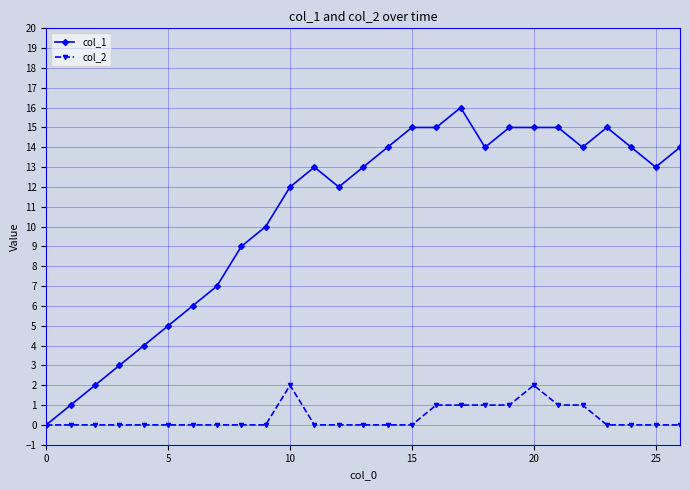

Which series has the largest total across all categories?

col_1